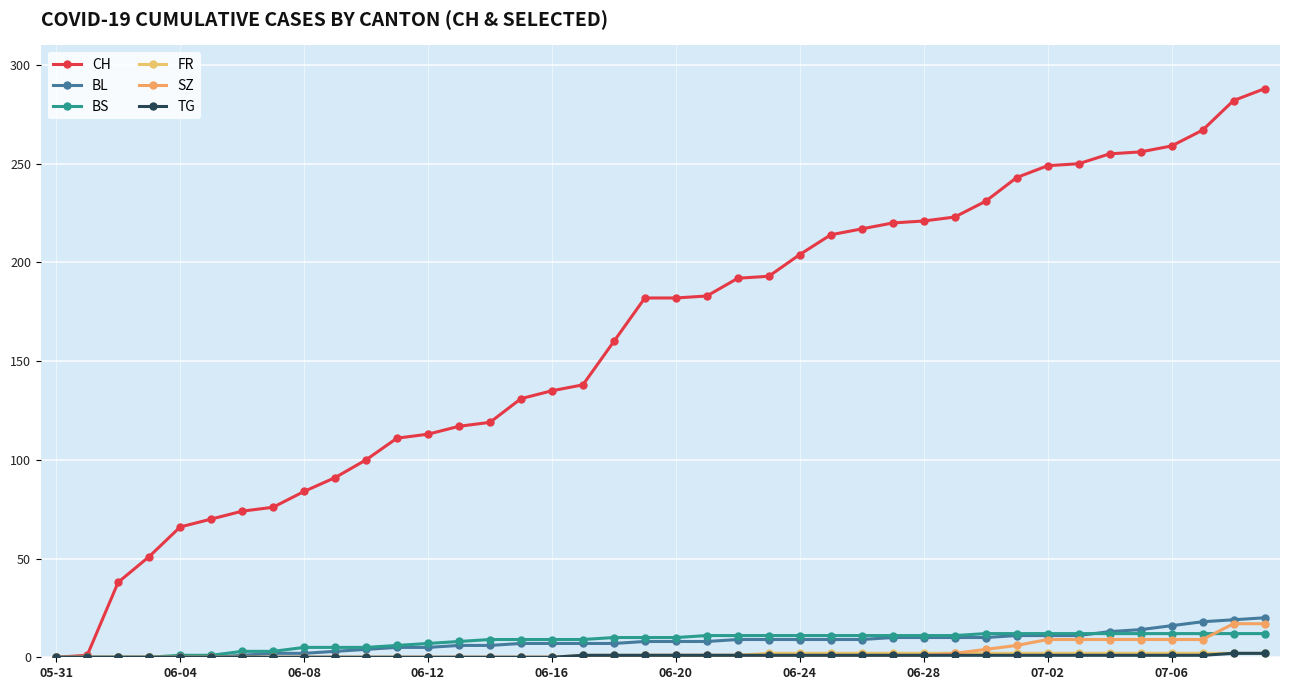

What is the difference between the second highest and second lowest values in the BL series?

19